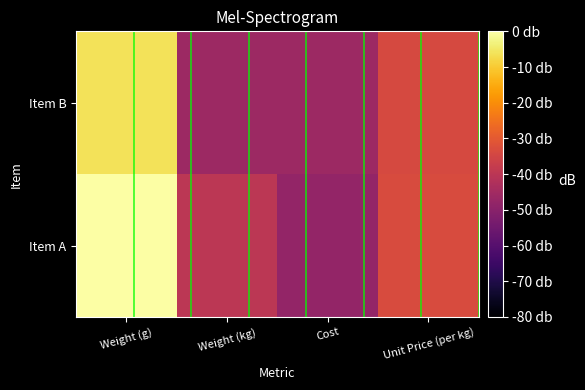

At which category is the sum across all series the highest?

Weight (g)